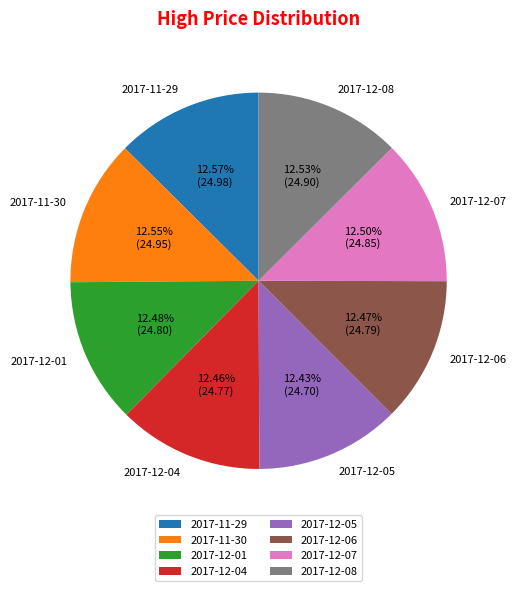

Combined, do 2017-12-01 and 2017-12-06 account for over 50%?

No